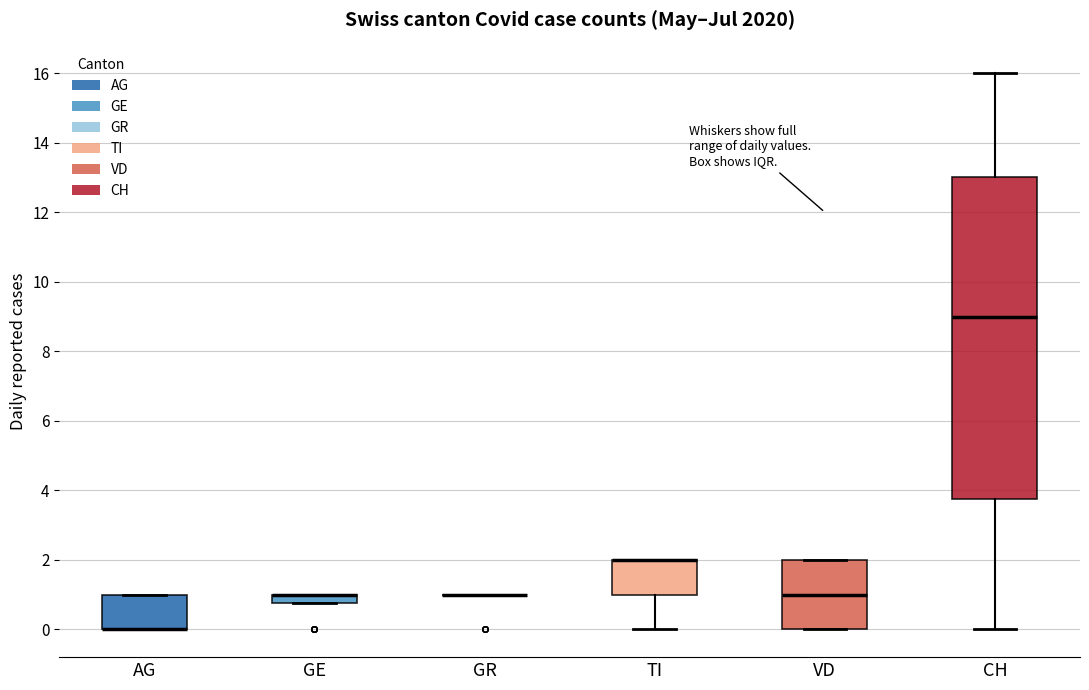

Where does the lower whisker of the box for CH end on the y-axis? The values are not printed on the chart, so give them approximately, as read against the axis.

0.0